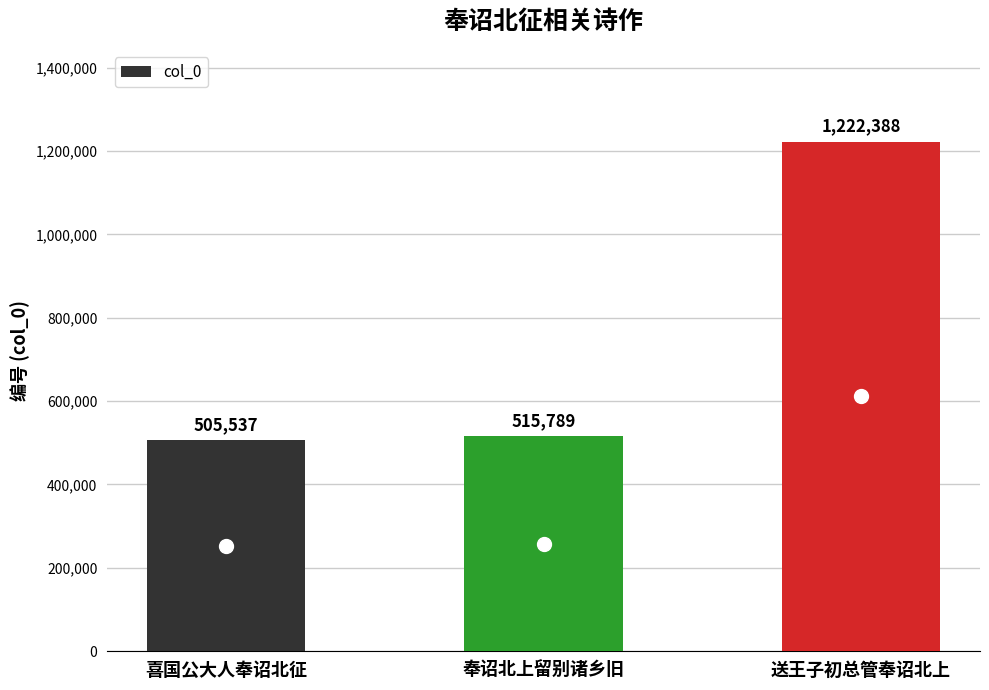

List the labels in order of value, largest first.

送王子初总管奉诏北上, 奉诏北上留别诸乡旧, 喜国公大人奉诏北征